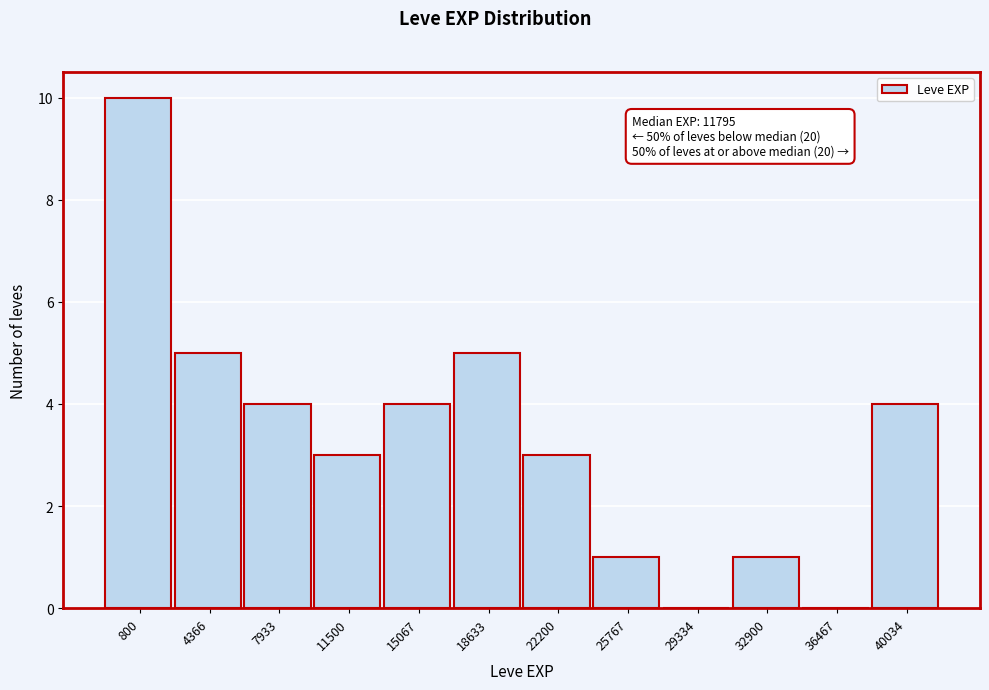

Reading left to right, what are all the values shown in this chart?

800=10	4366=5	7933=4	11500=3	15067=4	18633=5	22200=3	25767=1	29334=0	32900=1	36467=0	40034=4